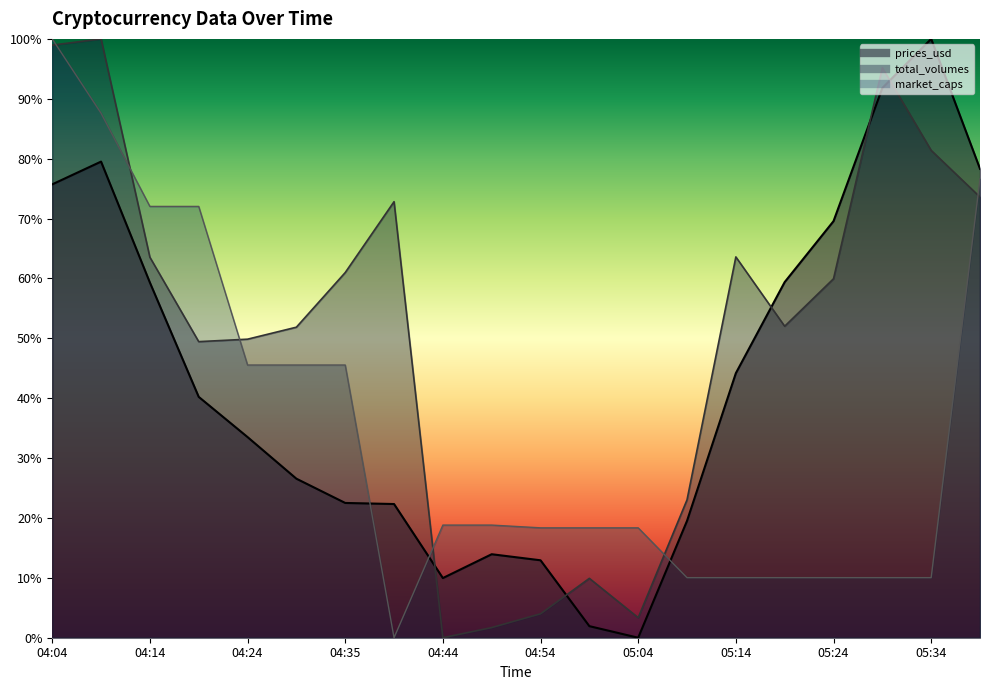

How many values in the prices_usd series exceed 0?

19